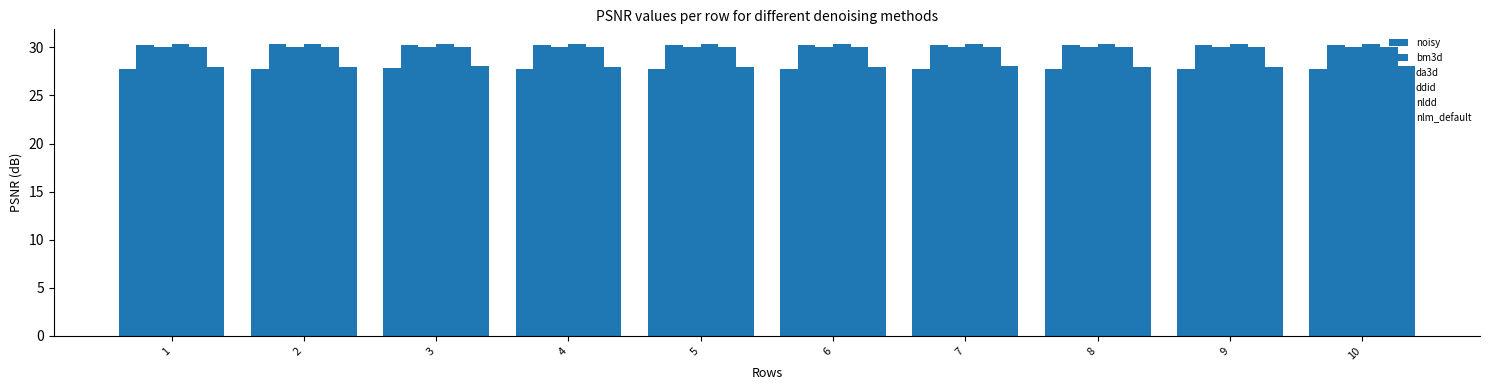

True or false: bm3d has a value of 15.4 at 10.

False